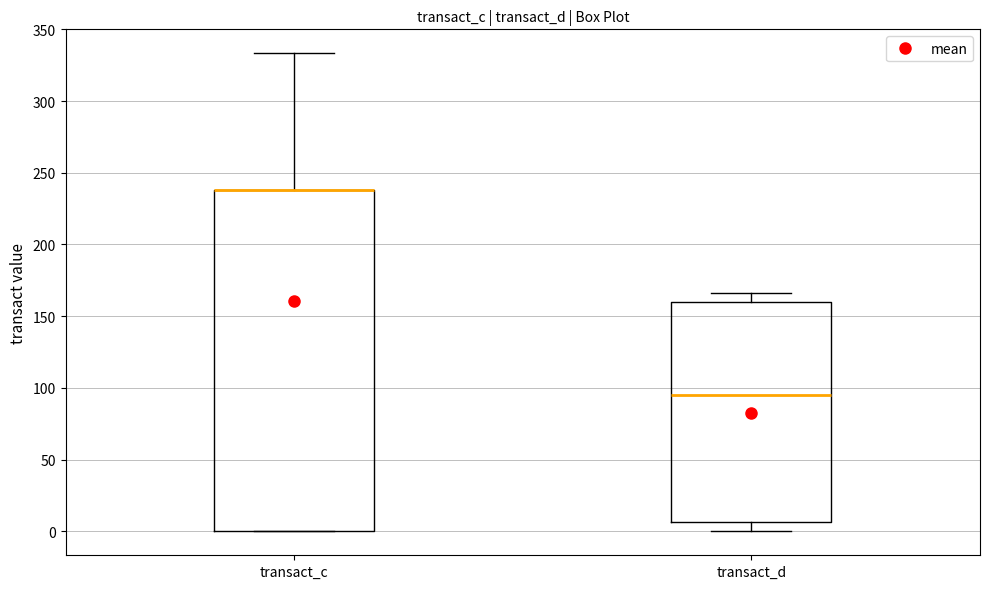

Reading left to right, read every box against the y-axis: the position of its median line, the range the box covers, and the ends of its whiskers. The values are not printed on the chart, so give them approximately, as read against the axis.

transact_c: median 240 (drawn on the box's upper edge), box 0 to 240, whiskers 0 to 335
transact_d: median 95, box 5 to 160, whiskers 0 to 165